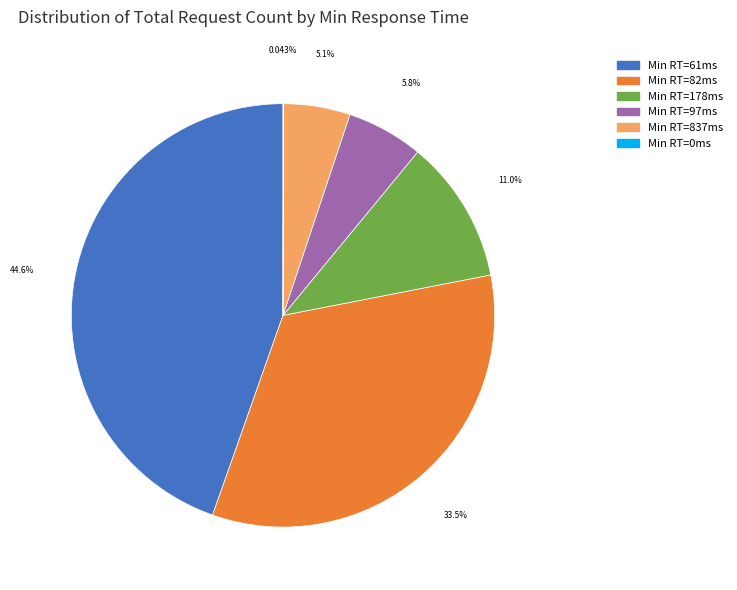

Is the sum of Min RT=61ms and Min RT=82ms greater than half?

Yes